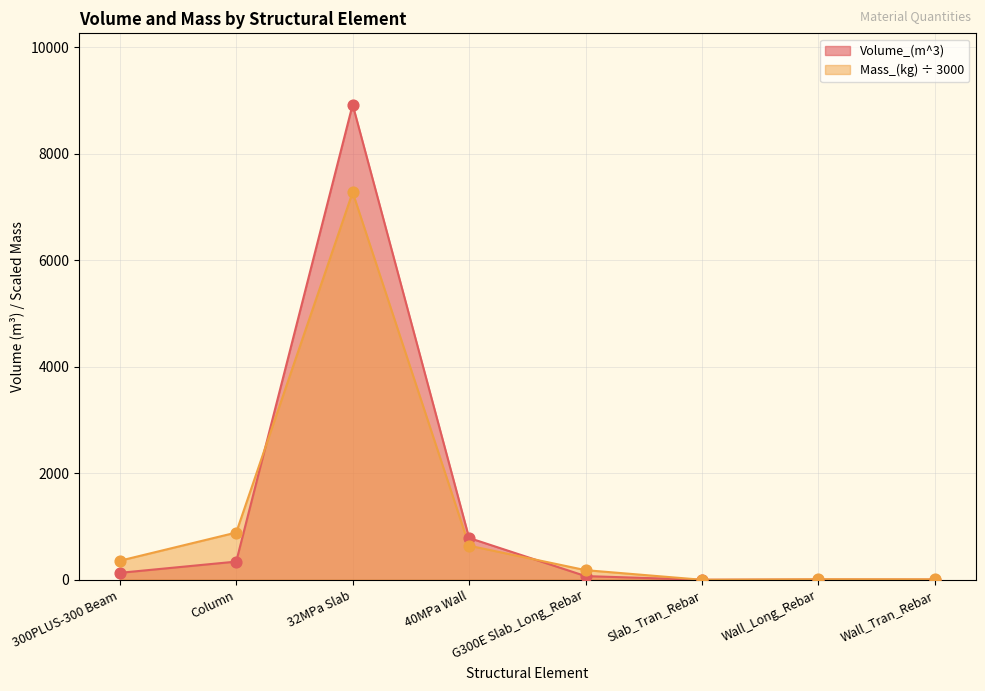

Is the value of Volume_(m^3) at G300E Slab_Long_Rebar greater than the value of Mass_(kg) at 40MPa Wall?

No